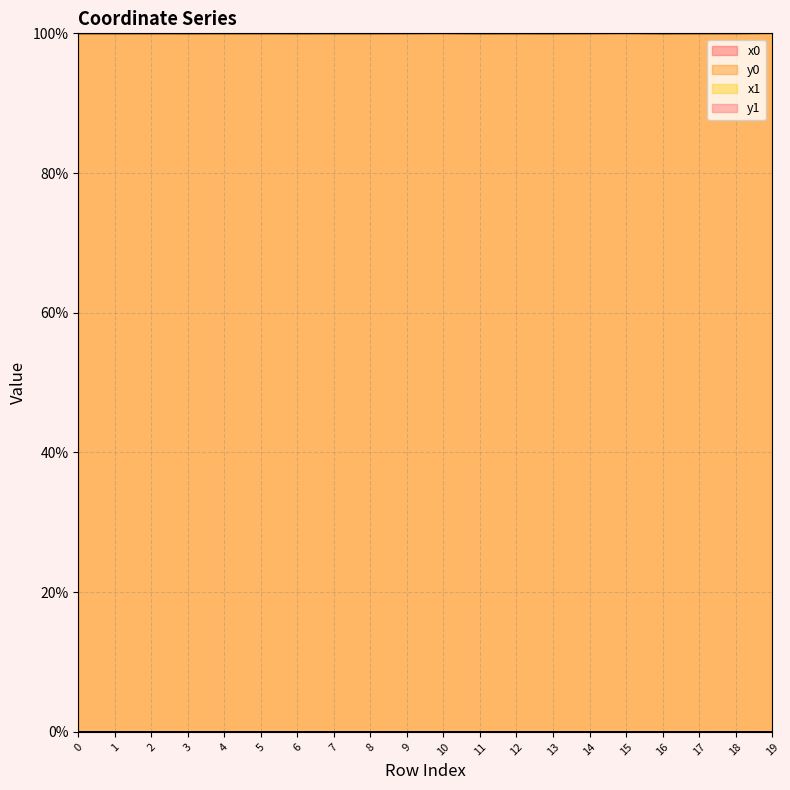

Which has a higher value, 12 or 9?

9